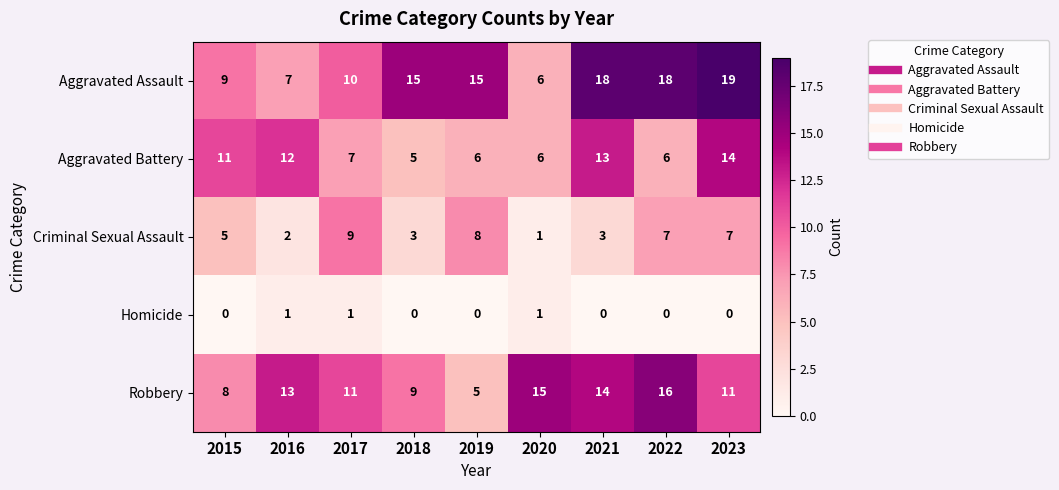

Rank the series by their maximum value, from lowest to highest.

Homicide, Criminal Sexual Assault, Aggravated Battery, Robbery, Aggravated Assault